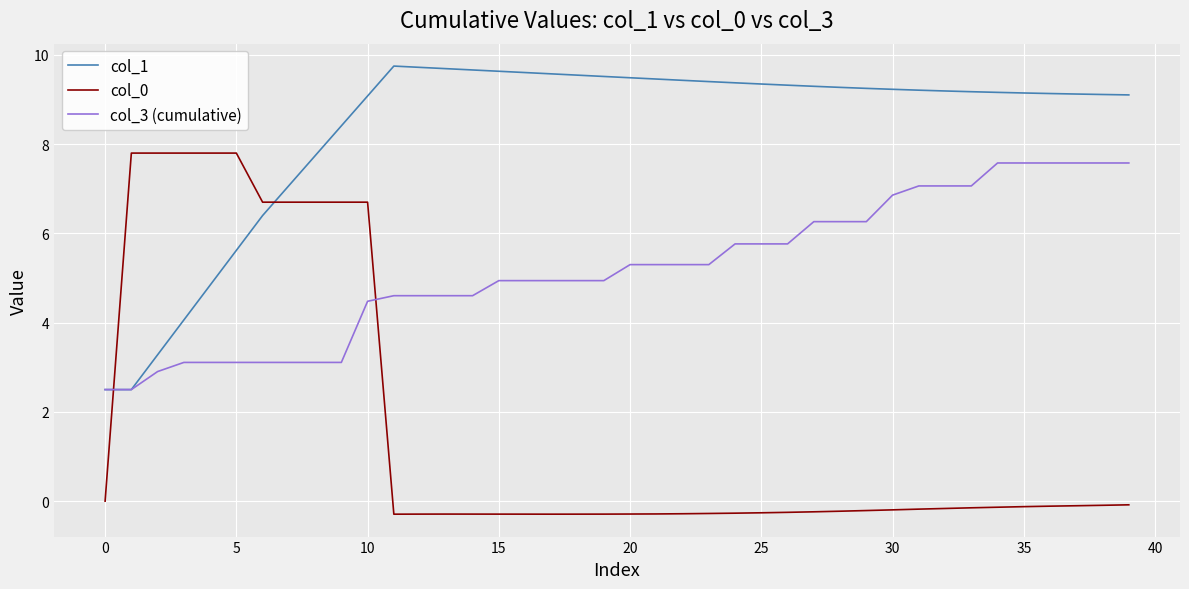

What is the maximum value shown in the chart?

9.8